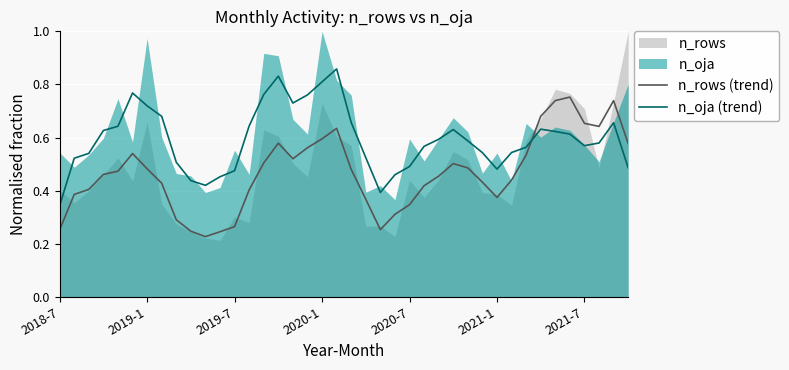

Between 37 and 39, which series saw the biggest shift?

n_oja (trend)